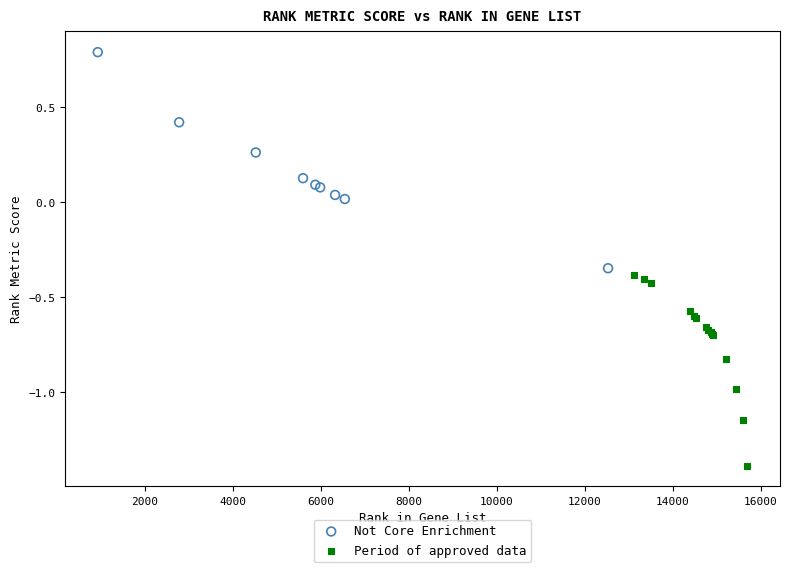

Which series contains the highest Y value?

Not Core Enrichment